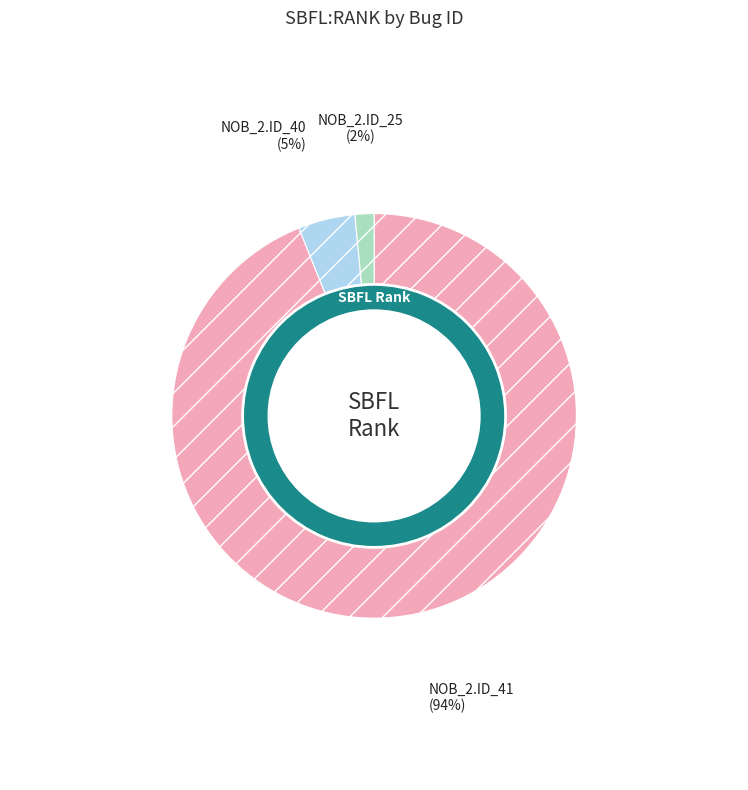

To the nearest percent, what is the difference between the _MultipleBugs_.NOB_2.ID_25 and _MultipleBugs_.NOB_2.ID_41 slice percentages?

92%